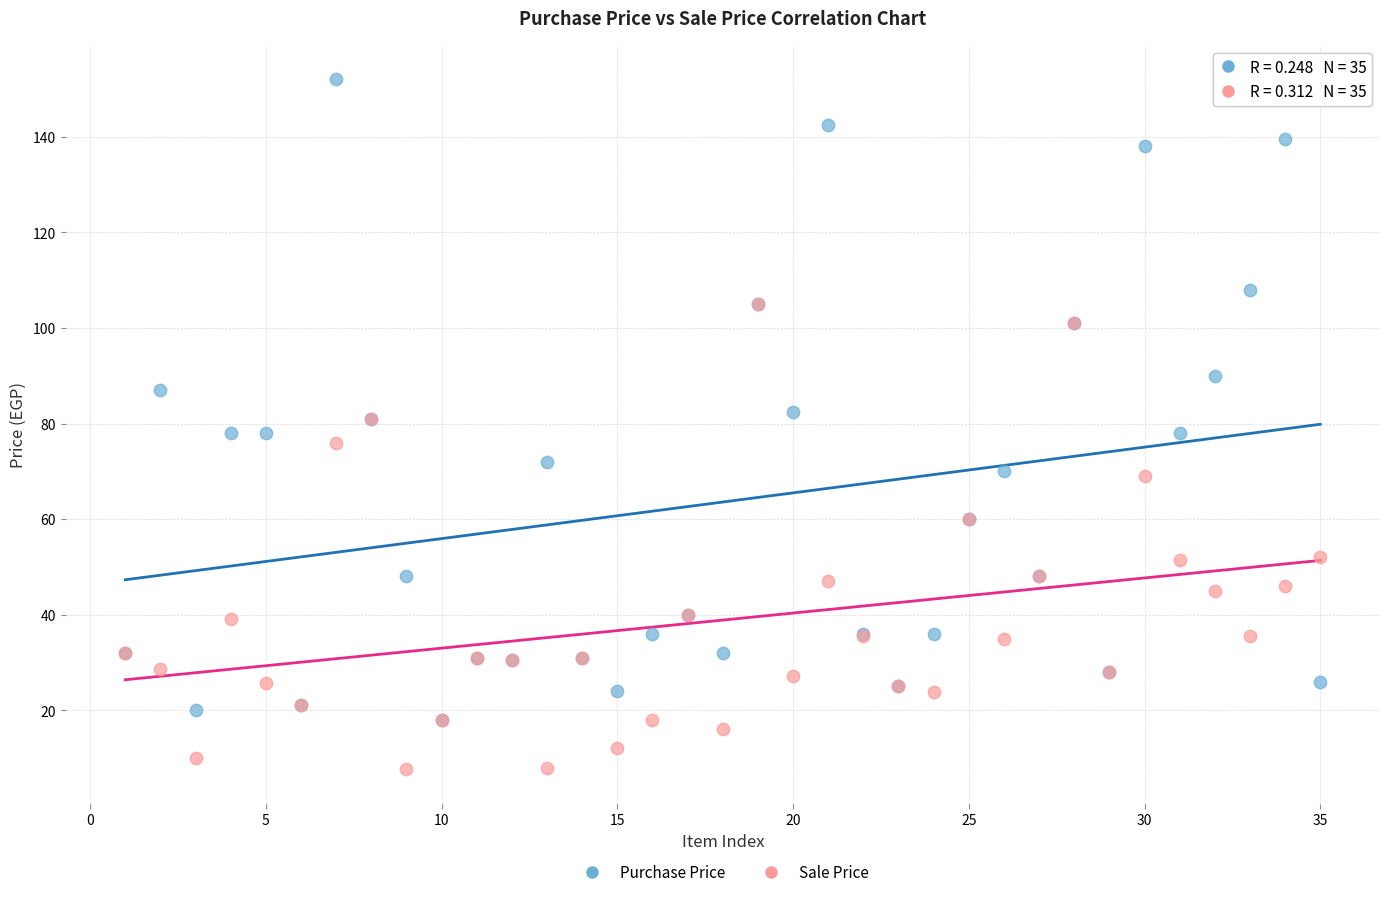

Which series contains the highest Y value?

Purchase Price